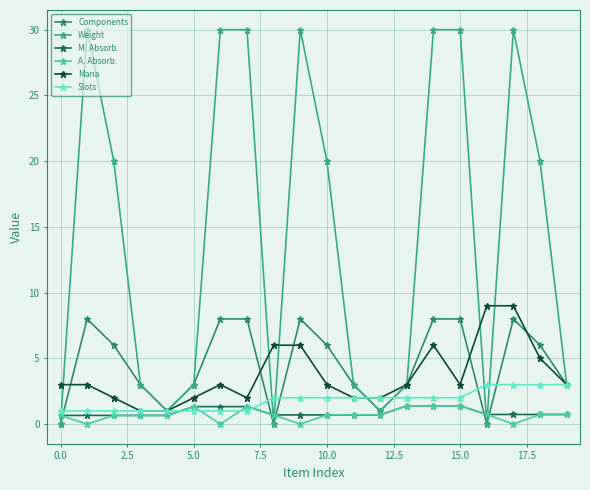

What is the maximum value shown in the chart?

30.0